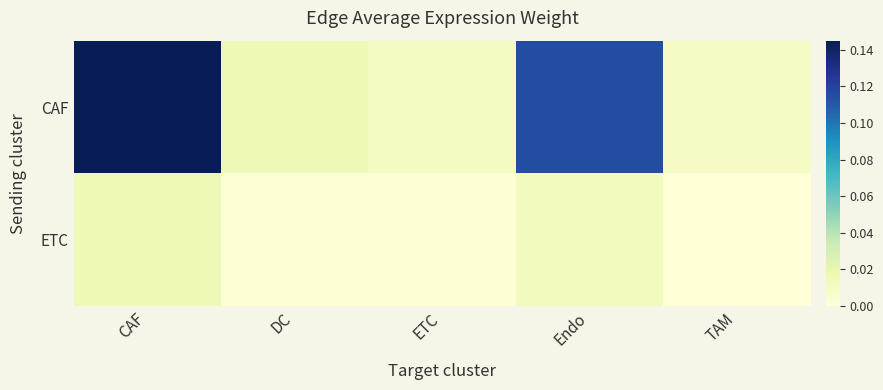

Which series has the widest spread of values?

CAF